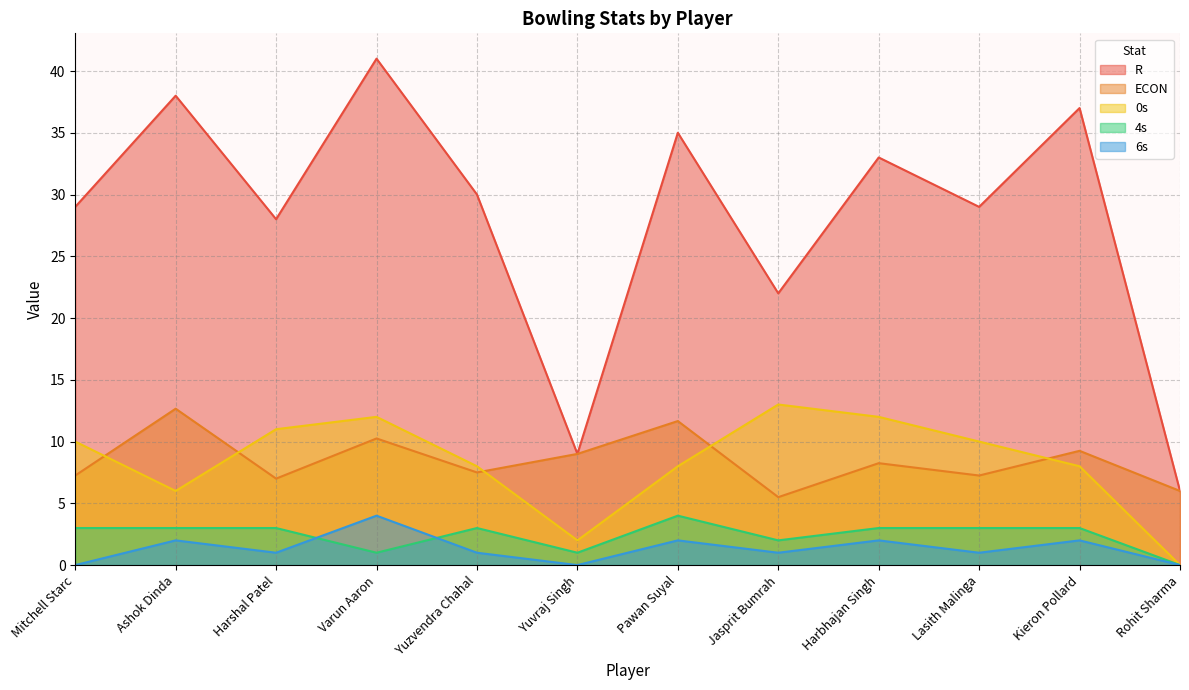

Rank the series at Mitchell Starc from lowest to highest value.

6s, 4s, ECON, 0s, R